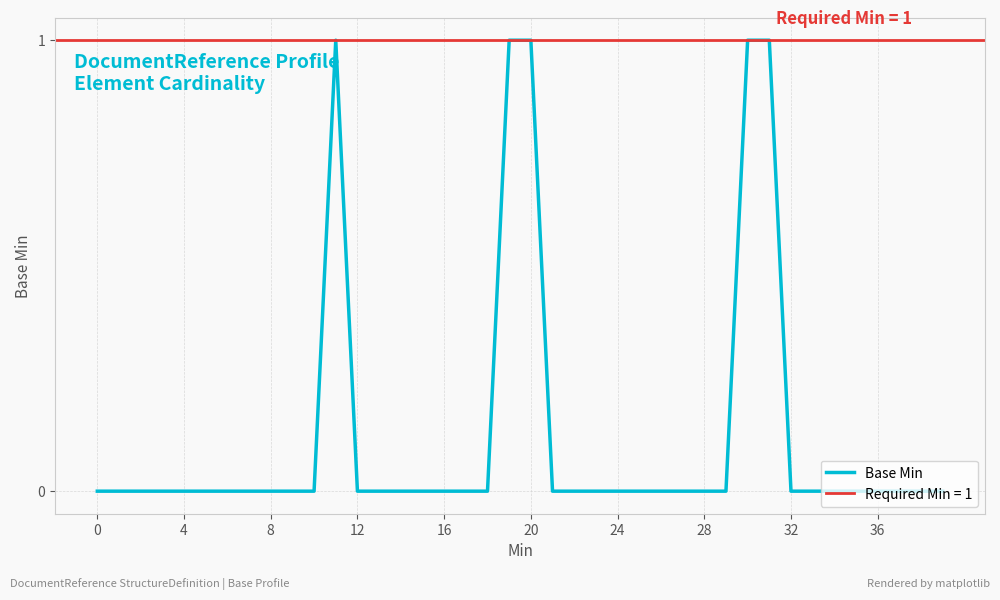

What is the greatest value displayed?

1